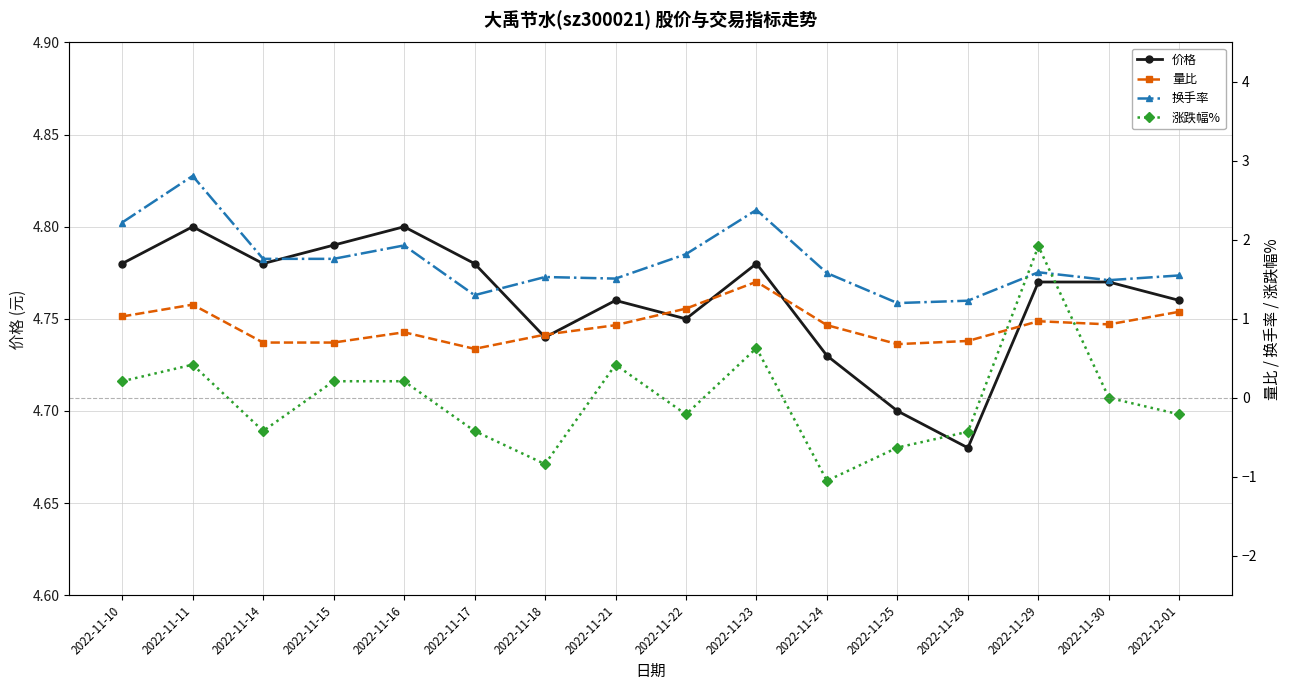

What is the difference between the maximum and minimum values in the 量比 series?

0.8